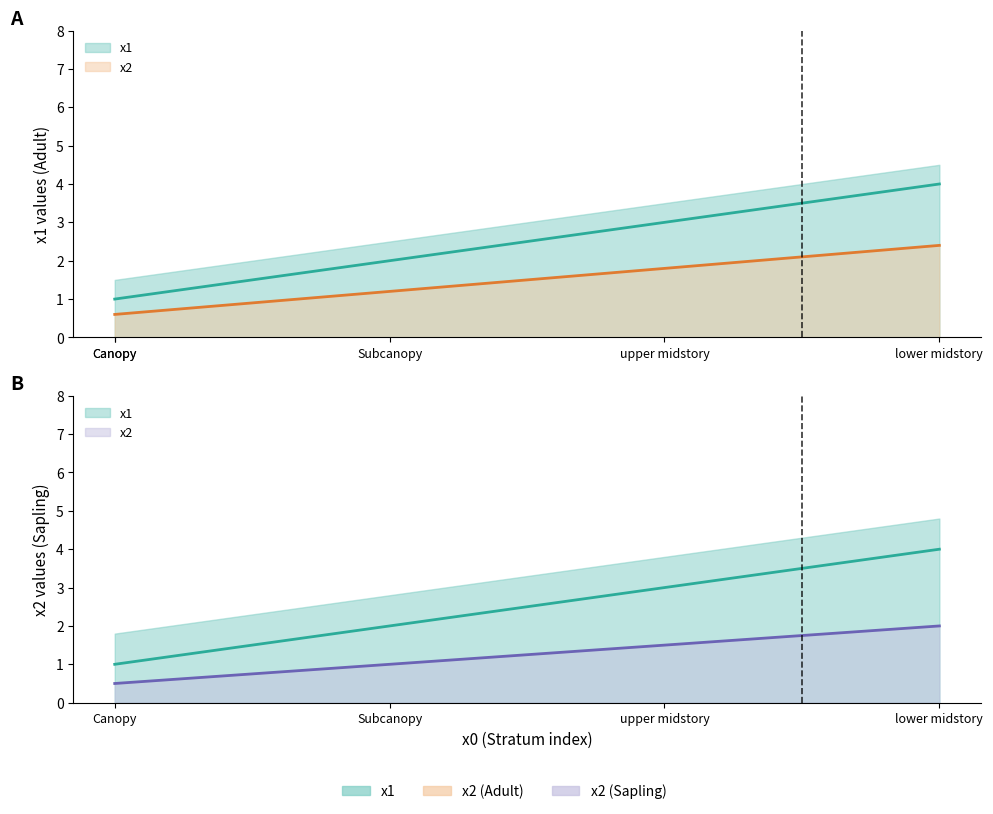

True or false: x1 has more than 2 interior local peaks.

False